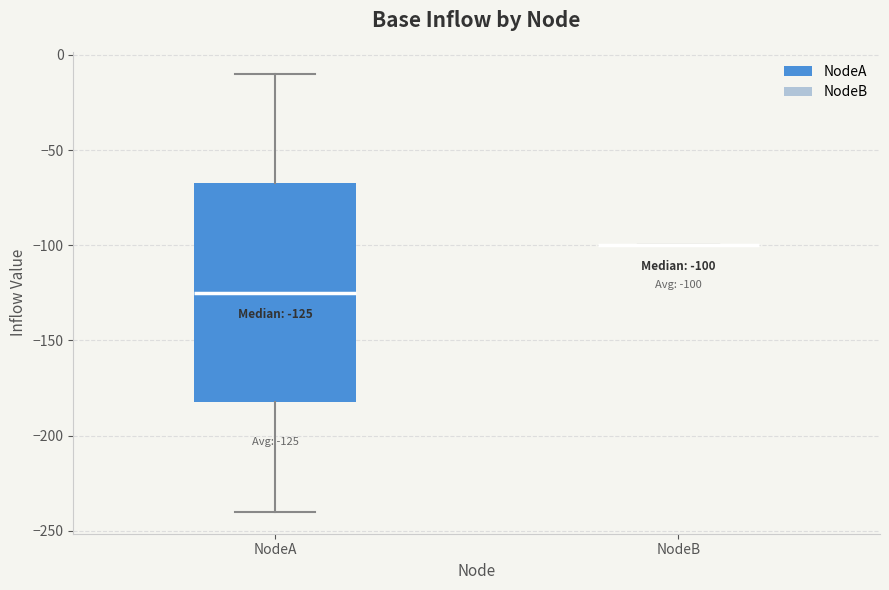

Which box is the tallest, from its lower edge to its upper edge?

NodeA